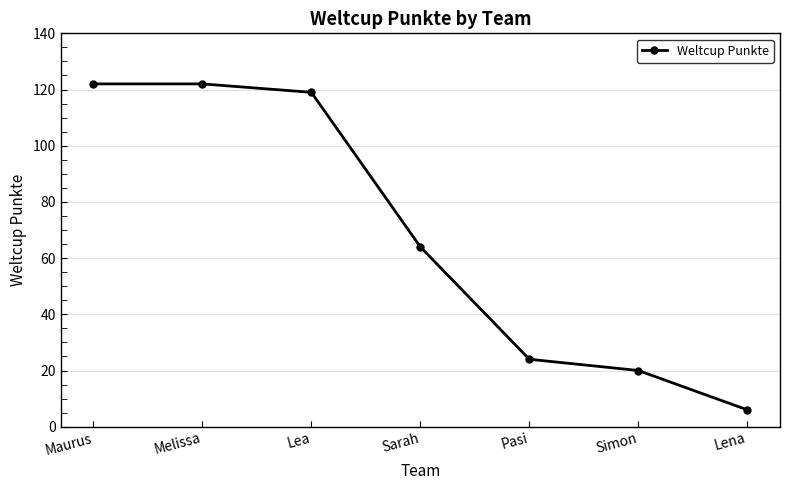

Which has a higher value, Lea or Lena?

Lea